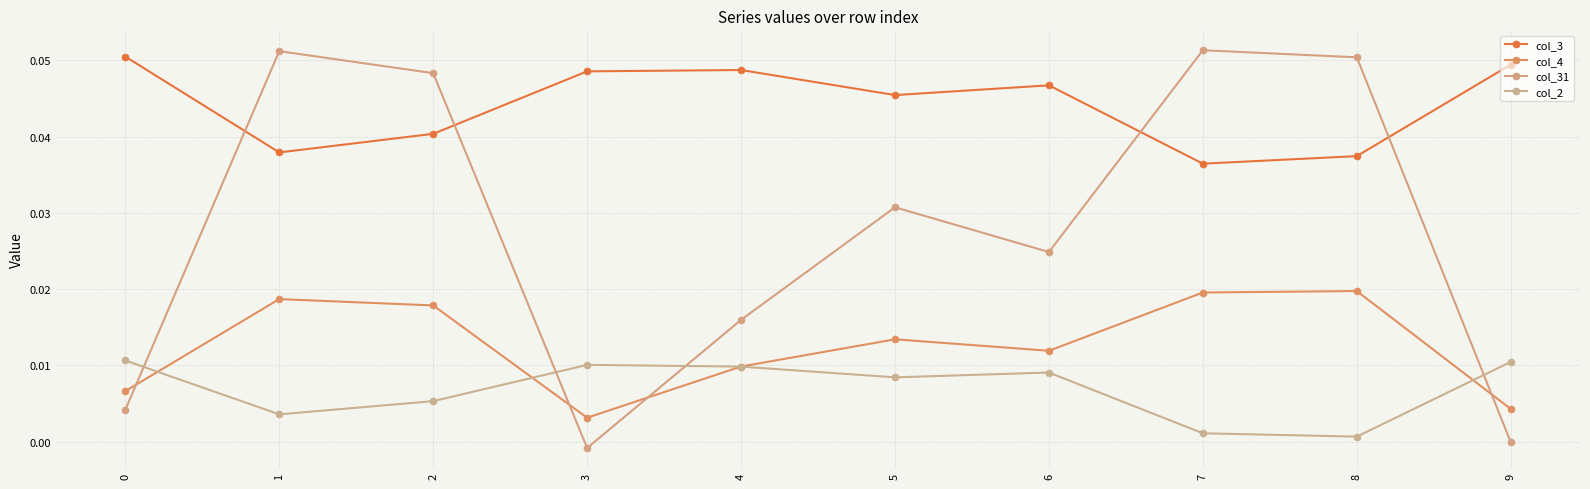

At 4, list the series in order from largest to smallest.

col_3, col_31, col_4, col_2